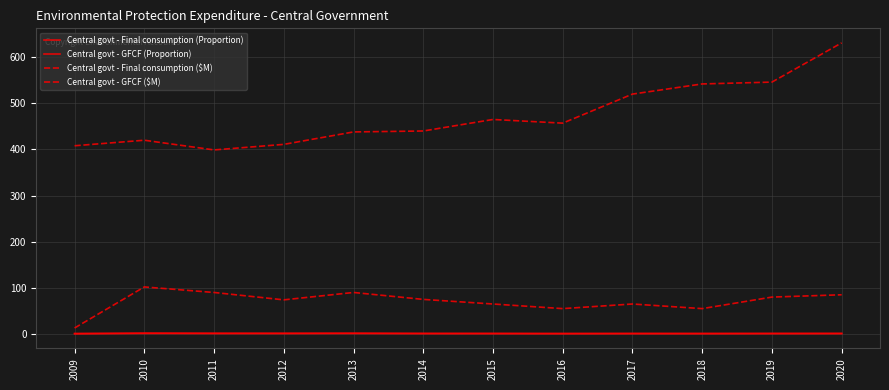

Reading left to right, list all the values displayed in this chart.

Central govt - Final consumption (Proportion): 2009=1.2	2010=1.2	2011=1.1	2012=1.1	2013=1.2	2014=1.1	2015=1.2	2016=1.1	2017=1.2	2018=1.2	2019=1.1	2020=1.2
Central govt - GFCF (Proportion): 2009=0.3	2010=1.9	2011=1.5	2012=1.4	2013=1.6	2014=1.0	2015=0.8	2016=0.6	2017=0.7	2018=0.6	2019=0.9	2020=0.9
Central govt - Final consumption ($M): 2009=408.0	2010=420.0	2011=399.0	2012=411.0	2013=438.0	2014=440.0	2015=465.0	2016=457.0	2017=520.0	2018=542.0	2019=546.0	2020=631.0
Central govt - GFCF ($M): 2009=13.0	2010=102.0	2011=90.0	2012=74.0	2013=90.0	2014=75.0	2015=65.0	2016=55.0	2017=65.0	2018=55.0	2019=80.0	2020=85.0